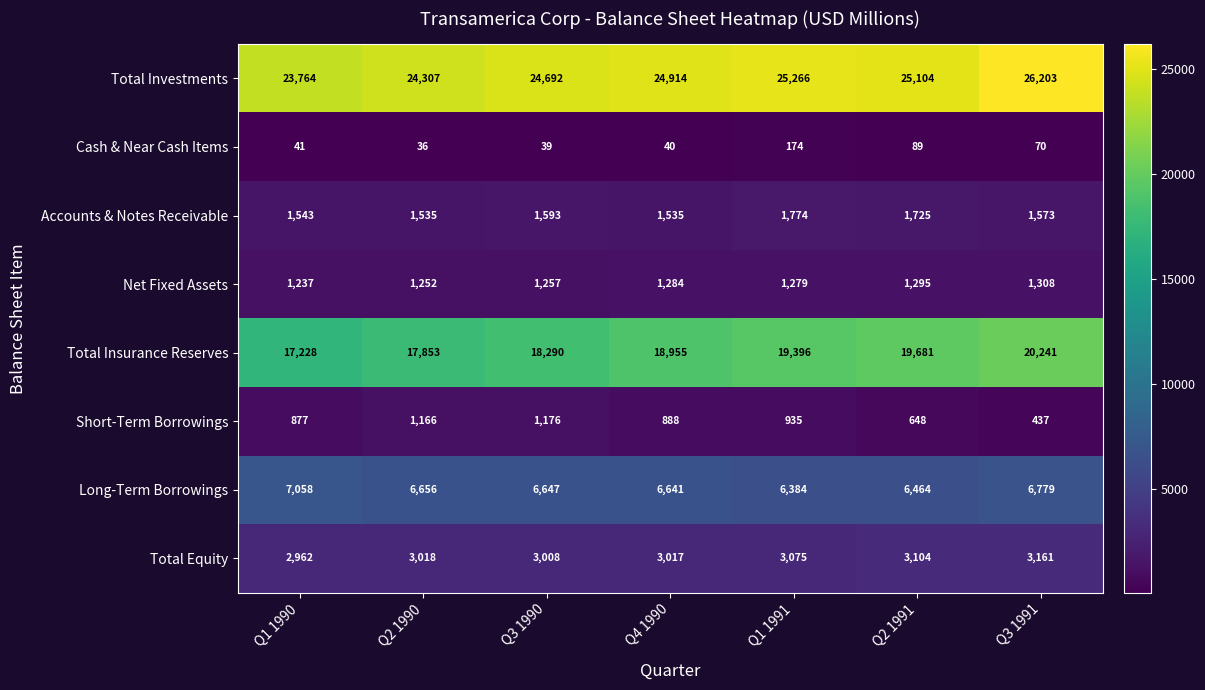

Between Q1 1990 and Q2 1991, which series saw the biggest shift?

Total Insurance Reserves